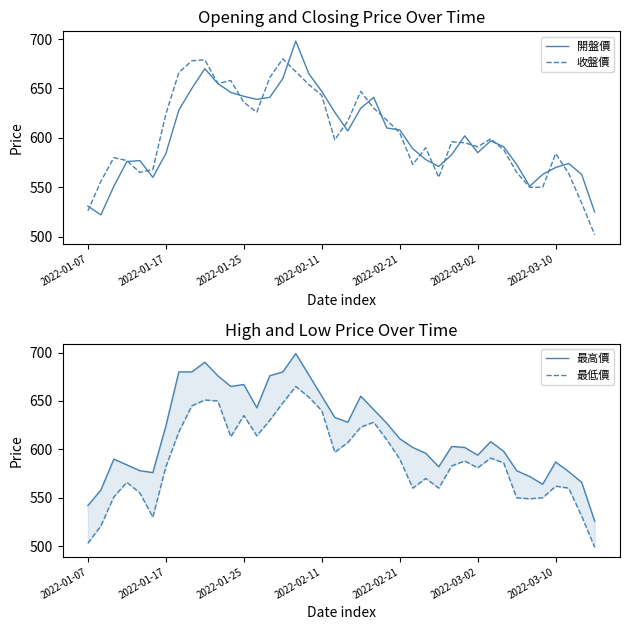

The 開盤價 series shows 584 at 2022-01-17. True or false?

True